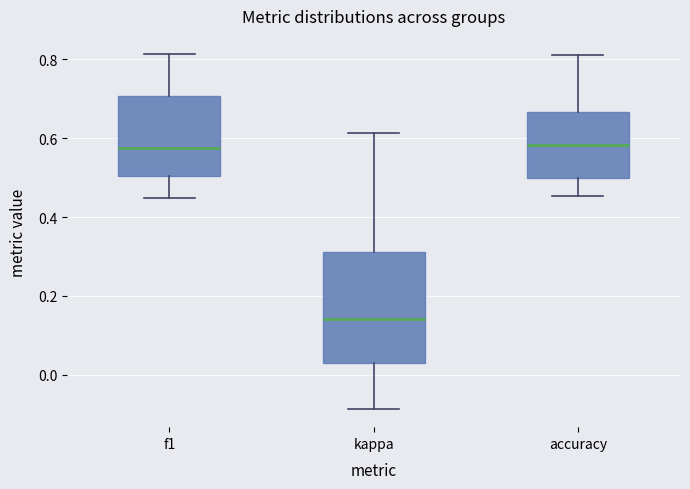

Reading left to right, read every box against the y-axis: the position of its median line, the range the box covers, and the ends of its whiskers. The values are not printed on the chart, so give them approximately, as read against the axis.

f1: median 0.58, box 0.50 to 0.70, whiskers 0.44 to 0.82
kappa: median 0.14, box 0.02 to 0.32, whiskers -0.08 to 0.62
accuracy: median 0.58, box 0.50 to 0.66, whiskers 0.46 to 0.82